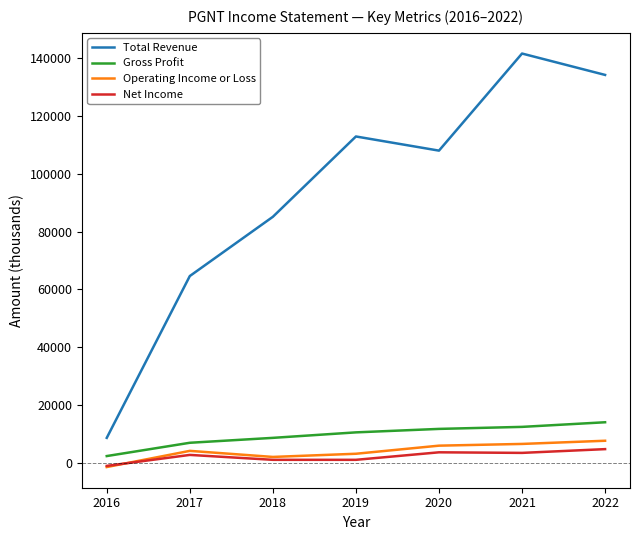

Between 2017 and 2022, which series saw the biggest shift?

Total Revenue